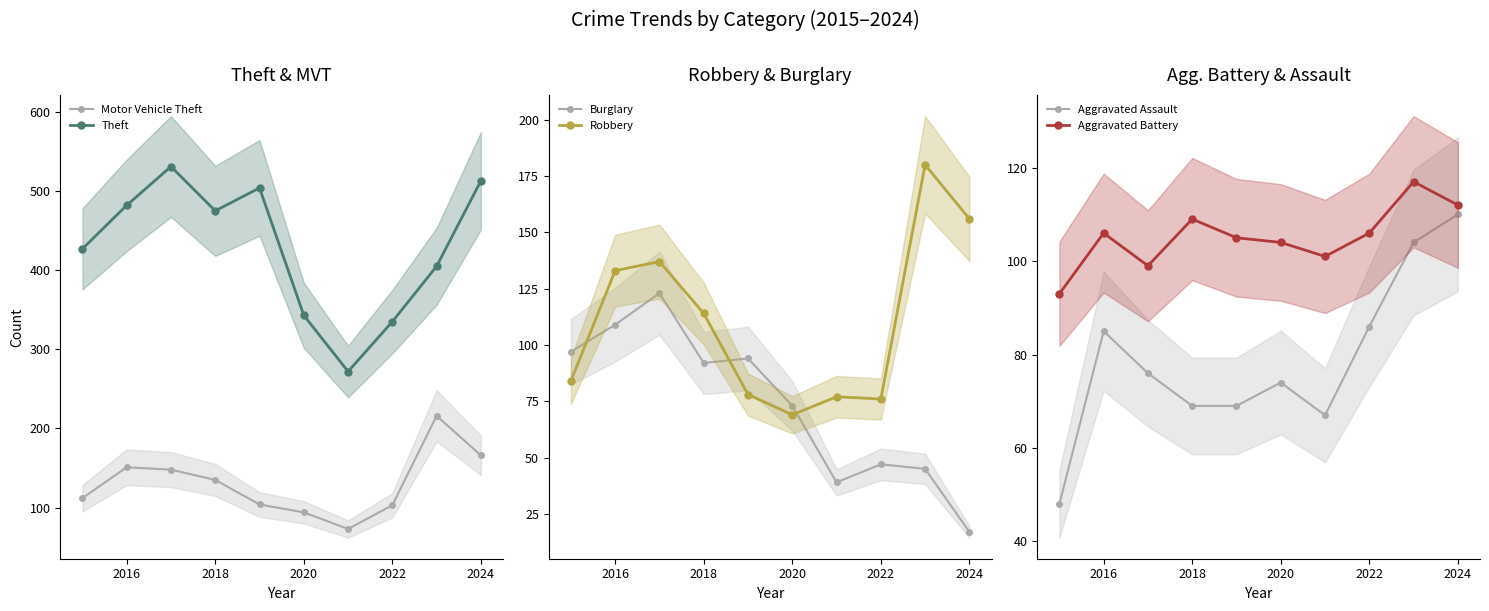

What is the value of the Burglary point at the 5th from the left?

94